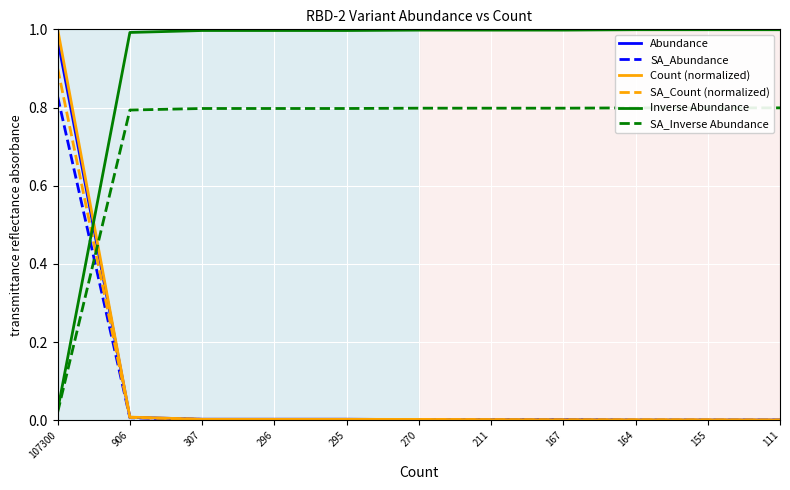

What is the difference between the Count (normalized) values at 296 and 107300?

1.0